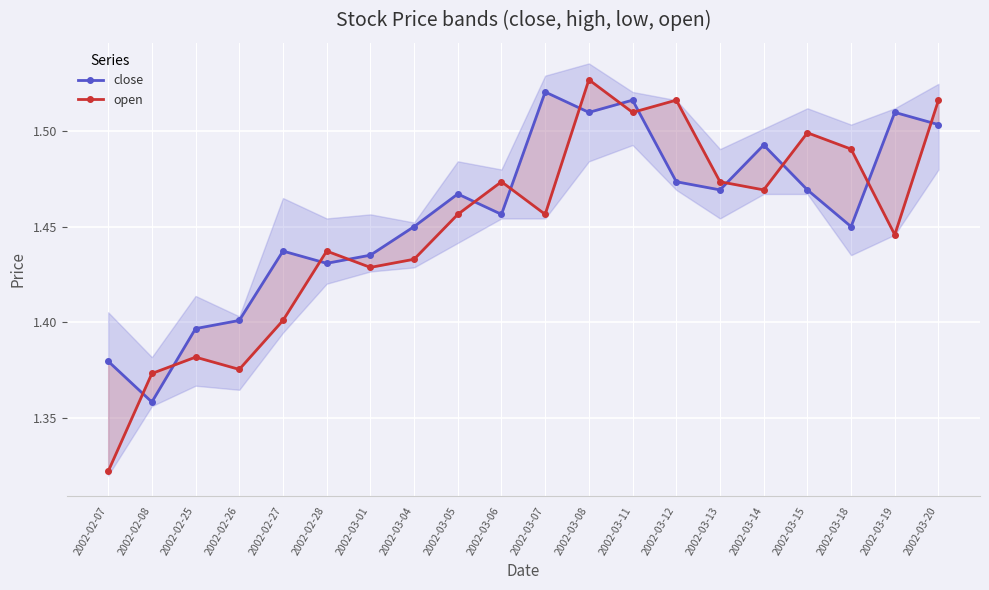

Where is the first local minimum for open?

2002-02-26